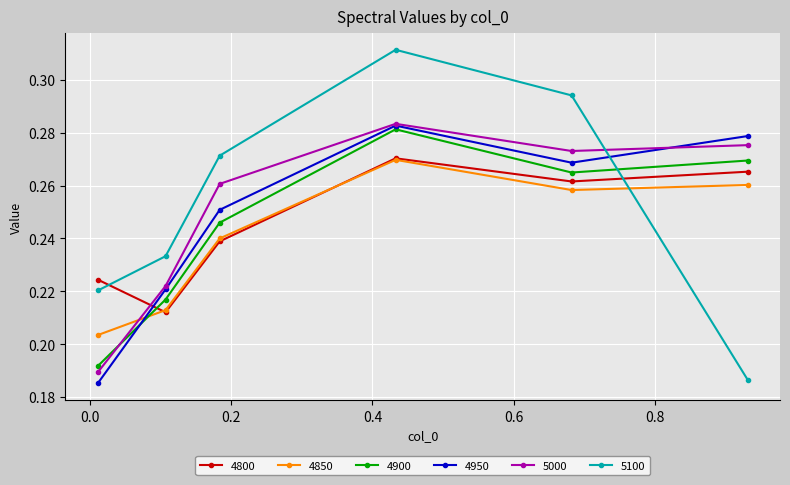

True or false: 4850 has more than 2 points higher than both neighbors.

False